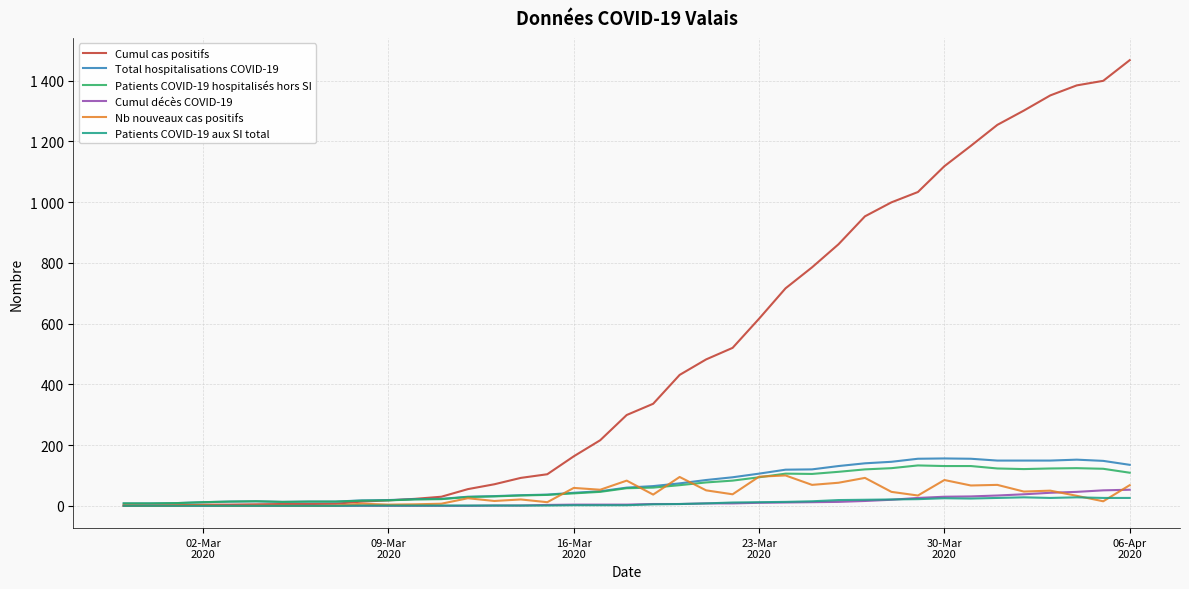

Does the chart display data point markers on the line(s)?

No